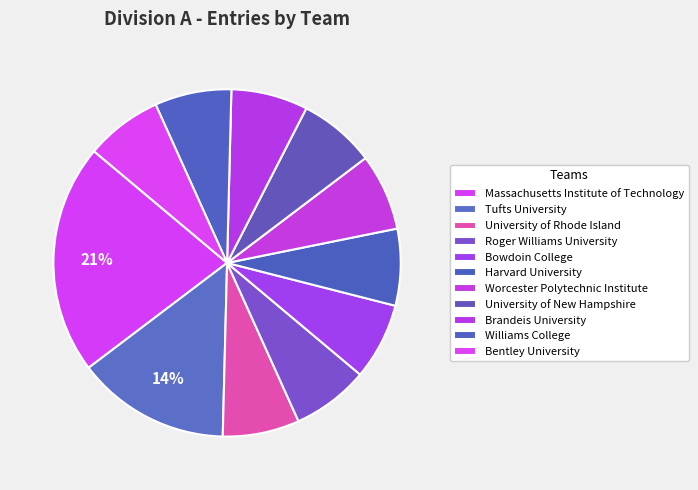

Count the number of slices in the pie.

11